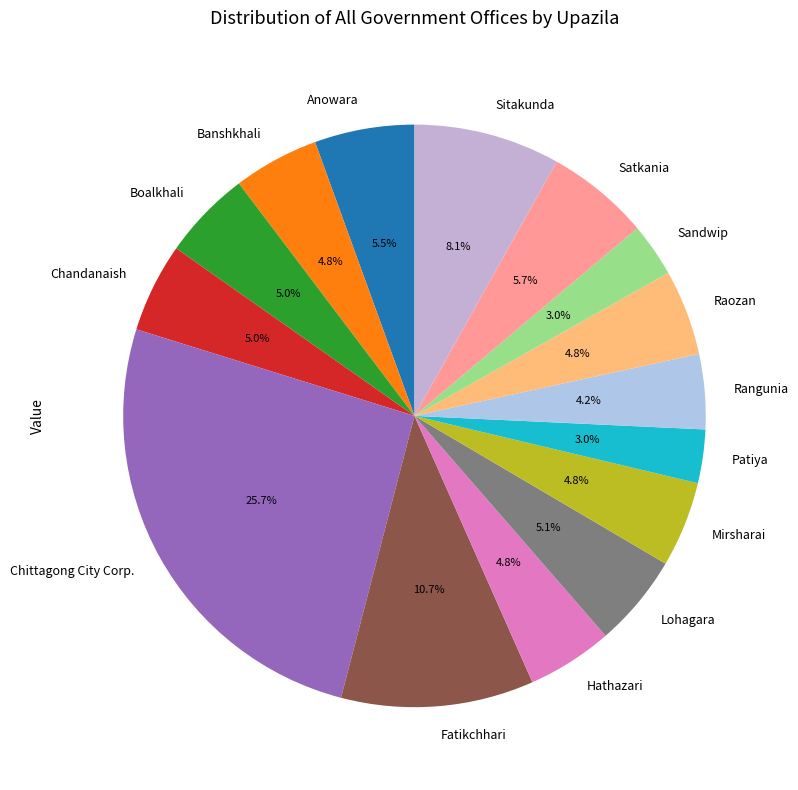

What percentage is NOT represented by Anowara?

94.5%